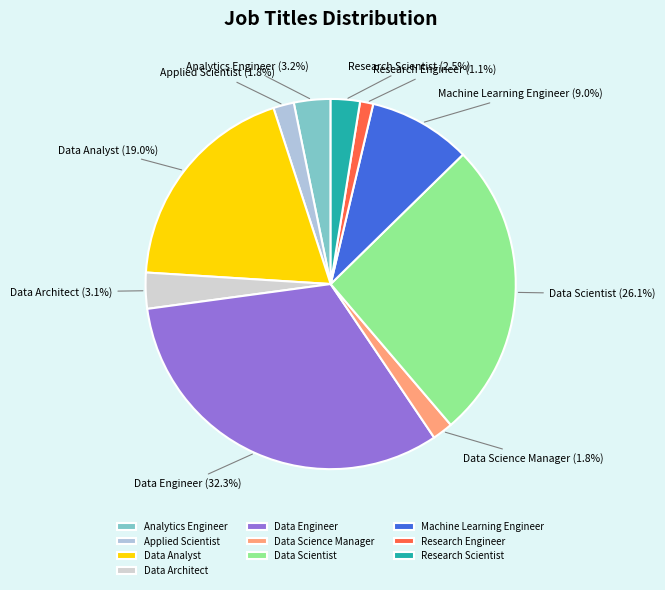

How many segments does this pie chart have?

10